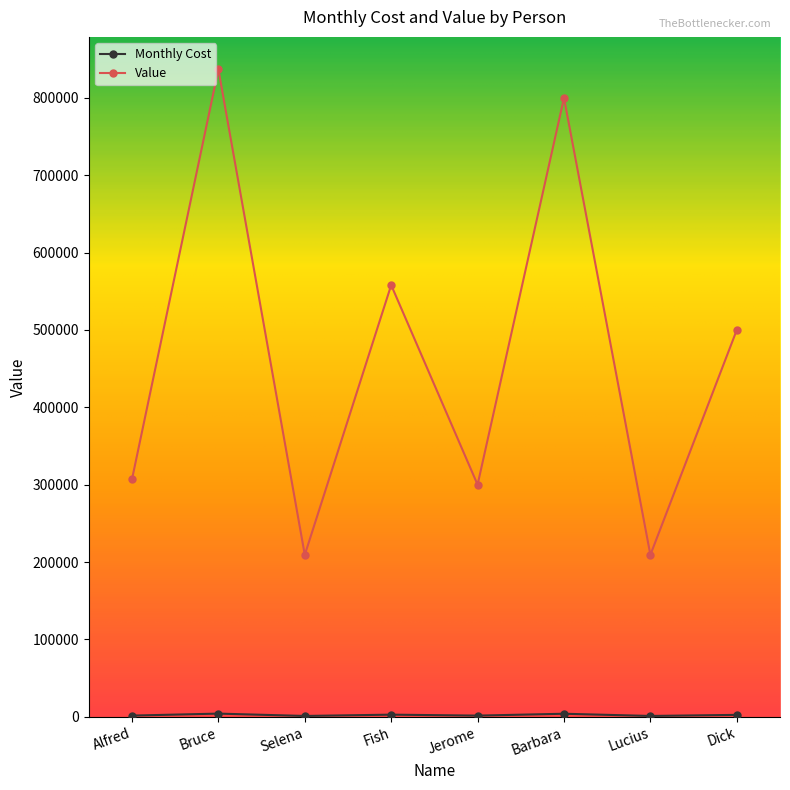

Which series has the largest total across all categories?

Value